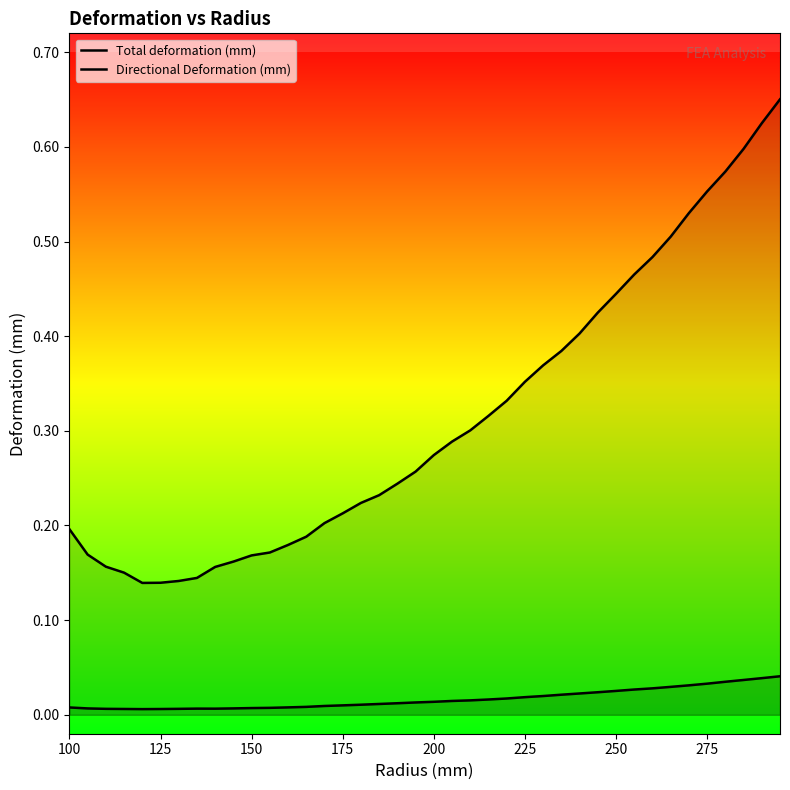

What are all the series names shown in the legend?

Total deformation (mm), Directional Deformation (mm)